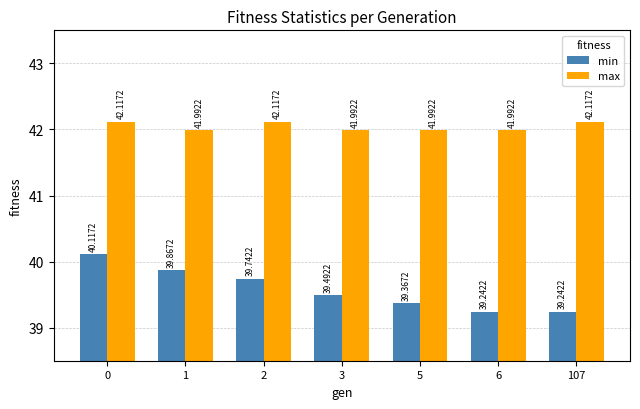

Which series has the largest range (max minus min)?

min